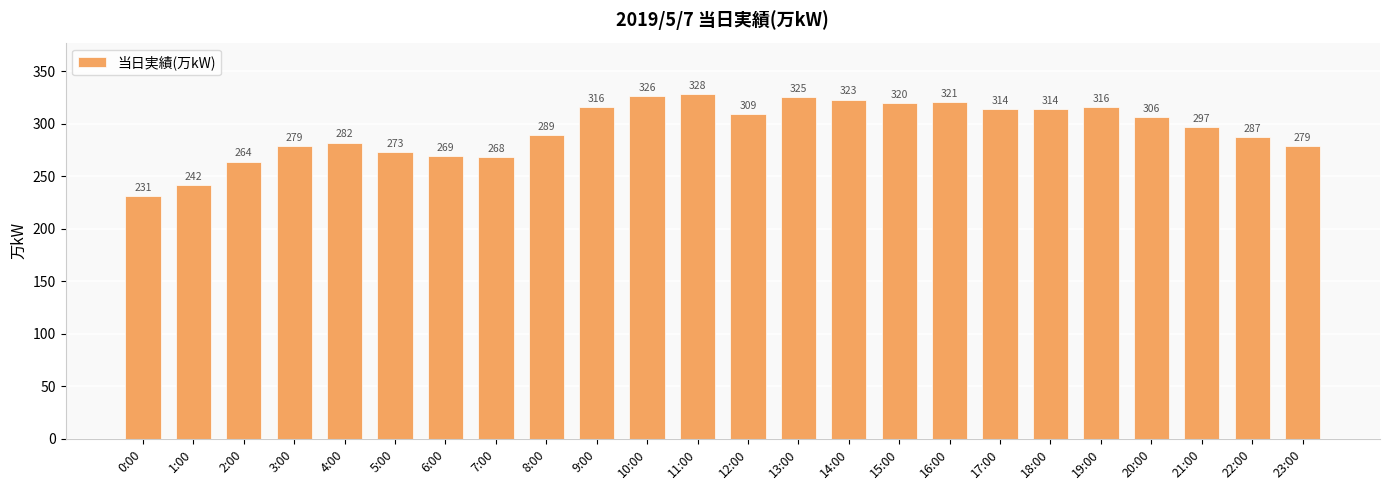

What is the average value?

295